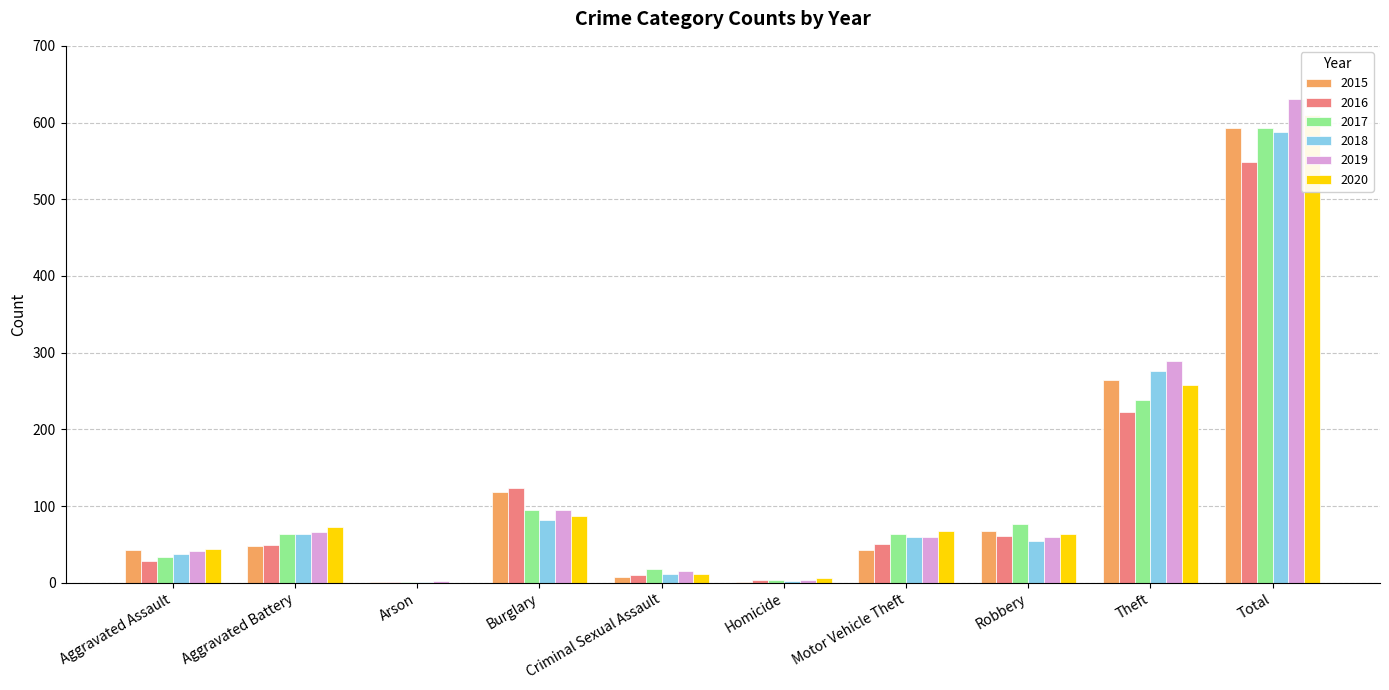

At how many categories does at least one series exceed 94?

3